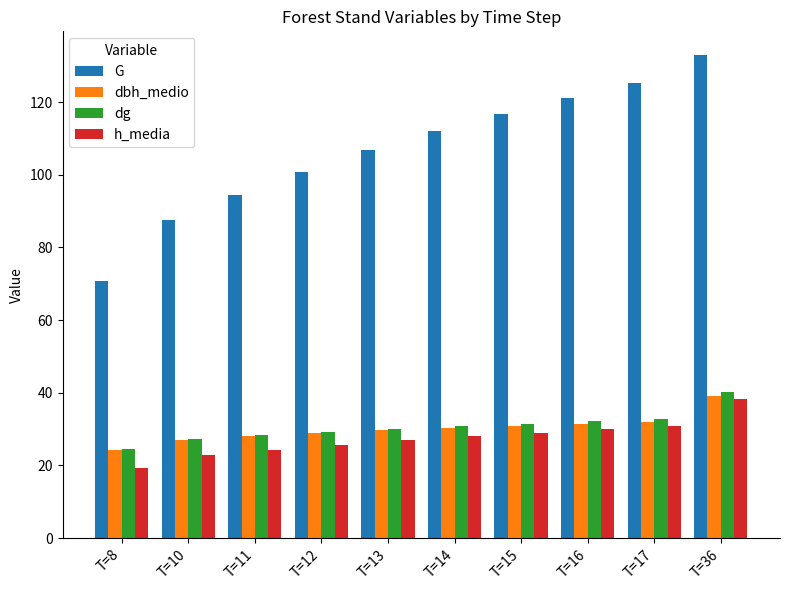

What is the difference between the highest and lowest values at T=15?

87.7